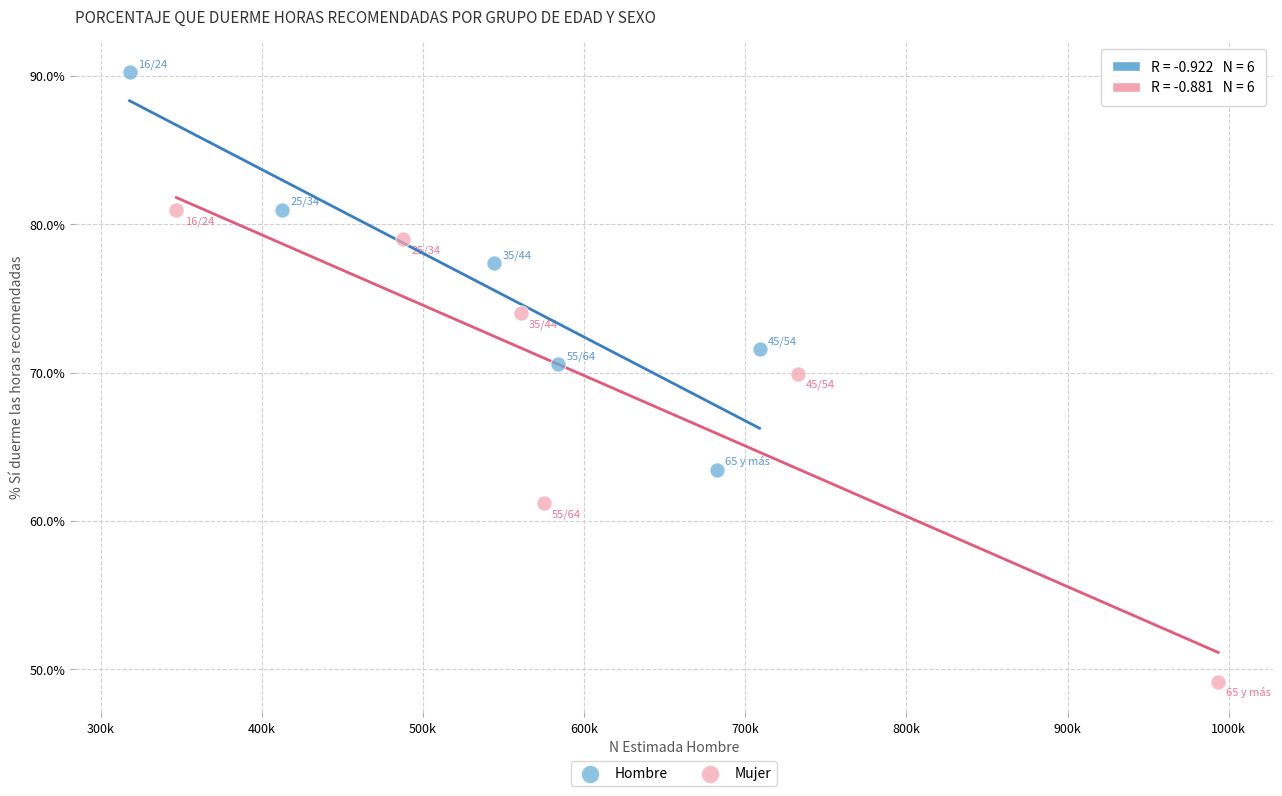

Which series reaches the minimum Y coordinate?

Mujer